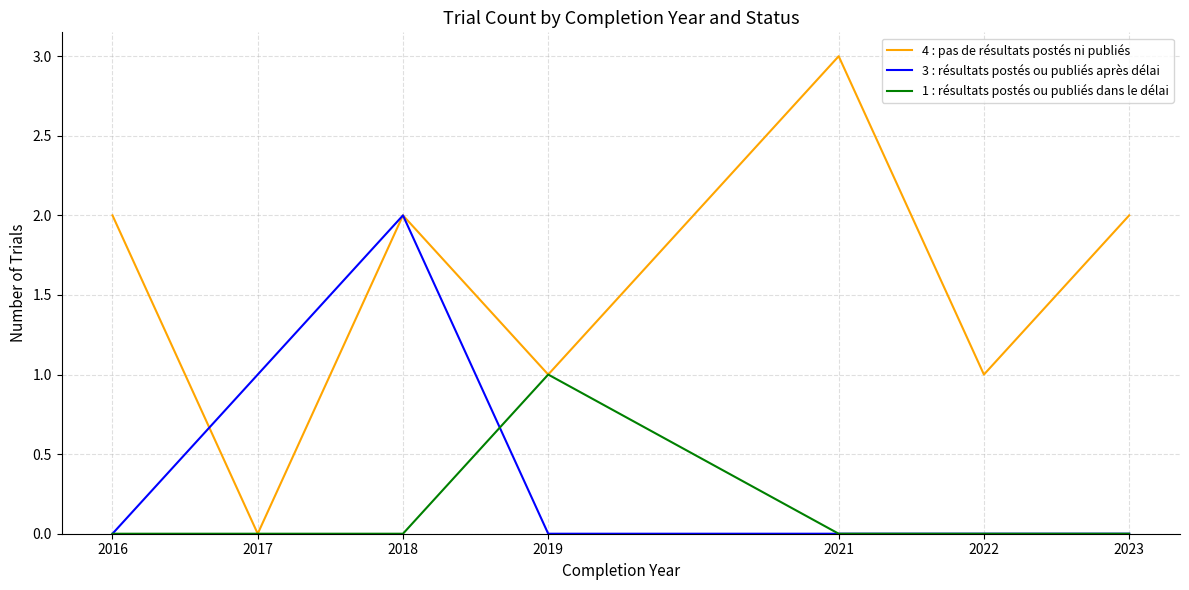

Rank the series by their maximum value, from highest to lowest.

4 : pas de résultats postés ni publiés, 3 : résultats postés ou publiés après délai, 1 : résultats postés ou publiés dans le délai